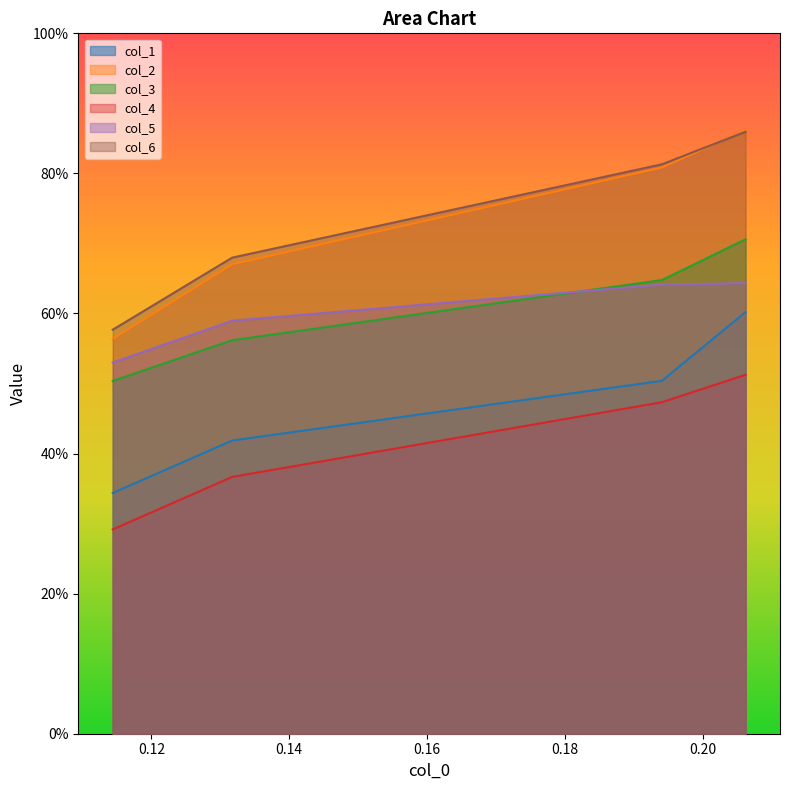

At 0.12, list the series in order from smallest to largest.

col_4, col_1, col_3, col_5, col_2, col_6